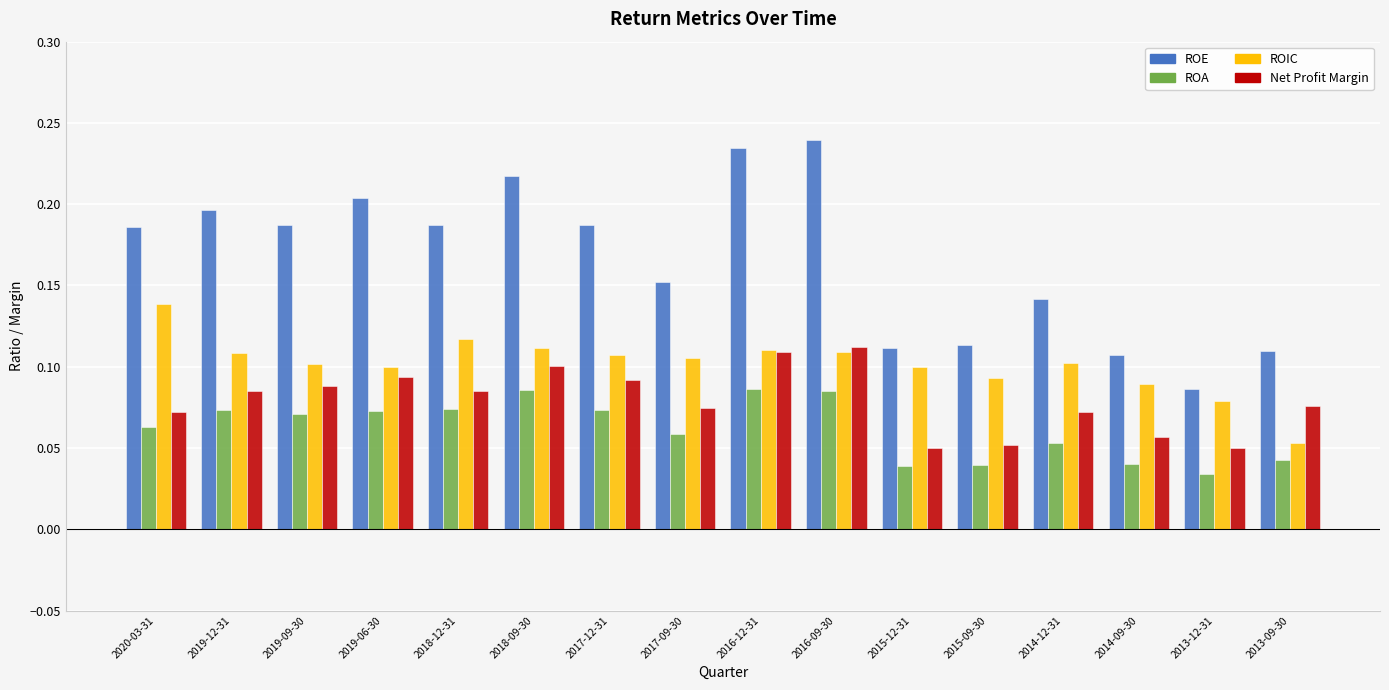

Which series has the largest range (max minus min)?

ROE